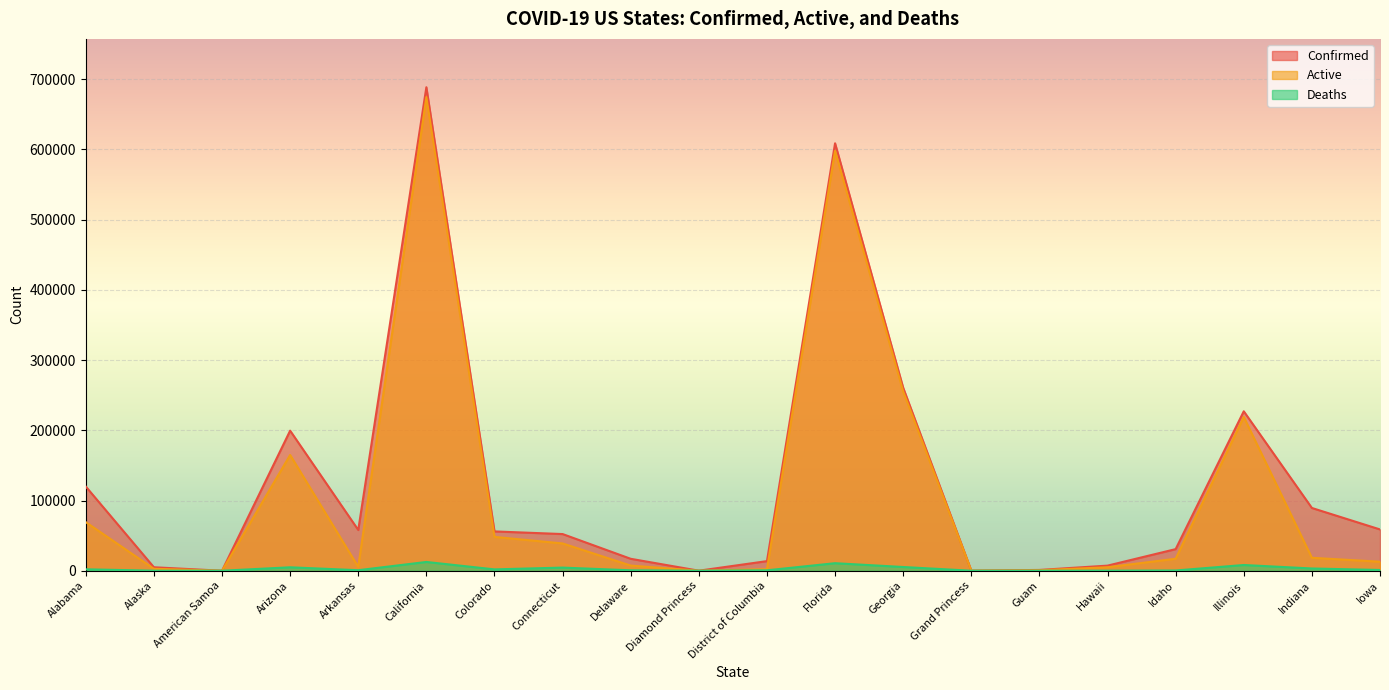

What is the difference between the maximum and minimum values in the Active series?

674472